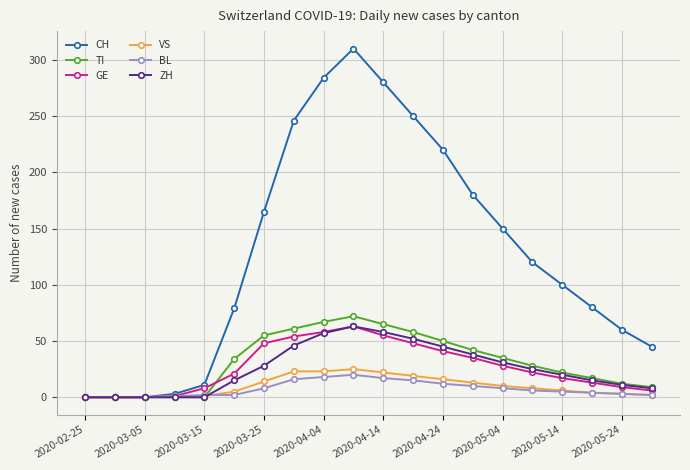

Which series has the largest total across all categories?

CH